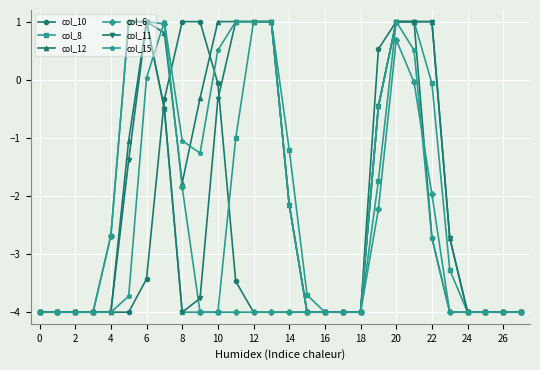

What is the minimum value for col_12?

-4.0